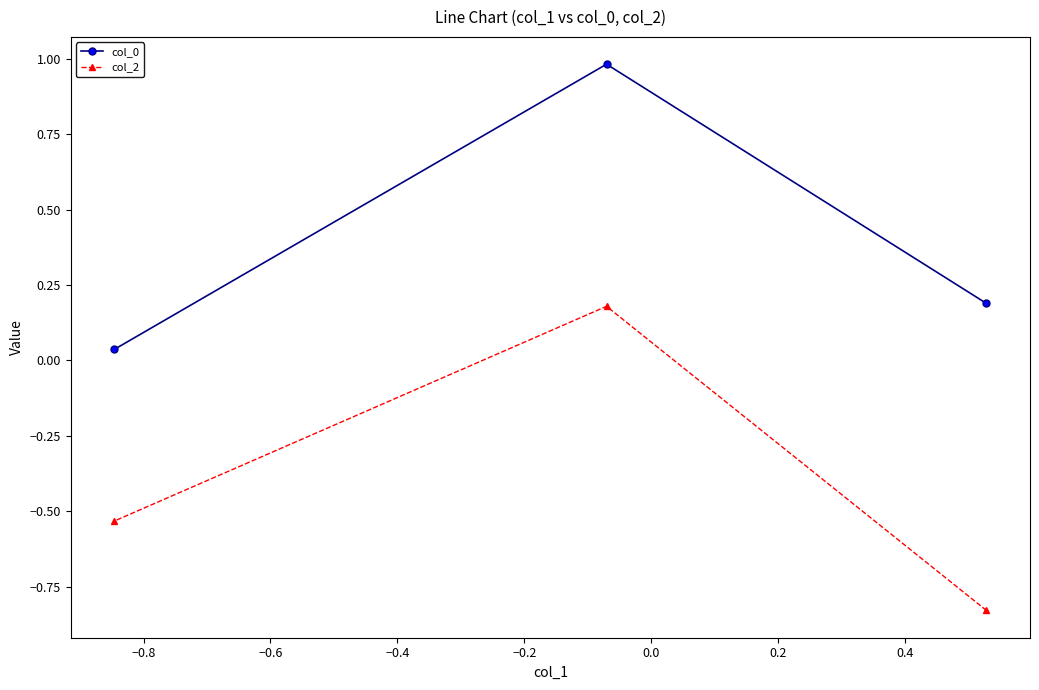

At how many categories does at least one series exceed 0?

3